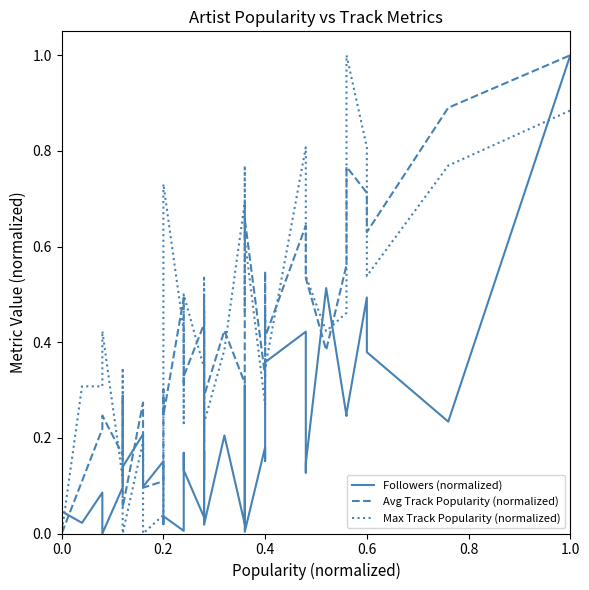

How many interior local peaks does the Max Track Popularity (normalized) series have?

12